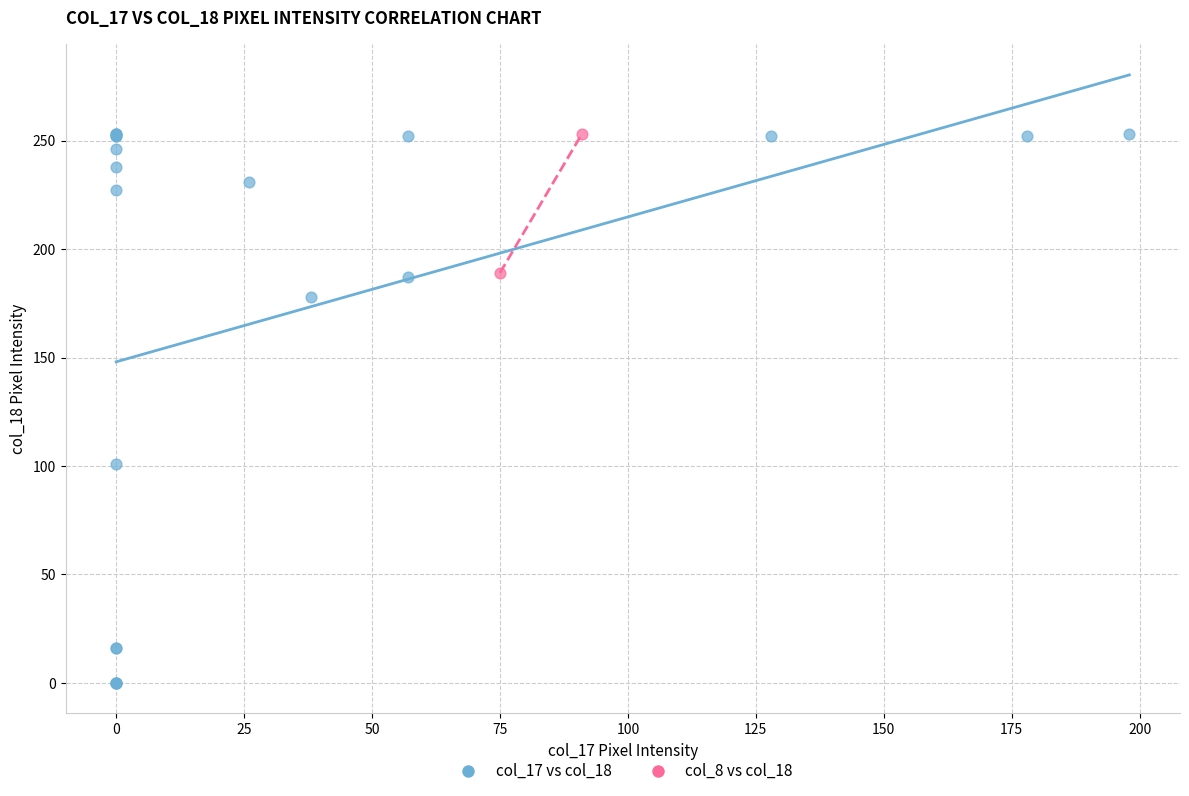

Which series contains the lowest Y value?

col_17 vs col_18